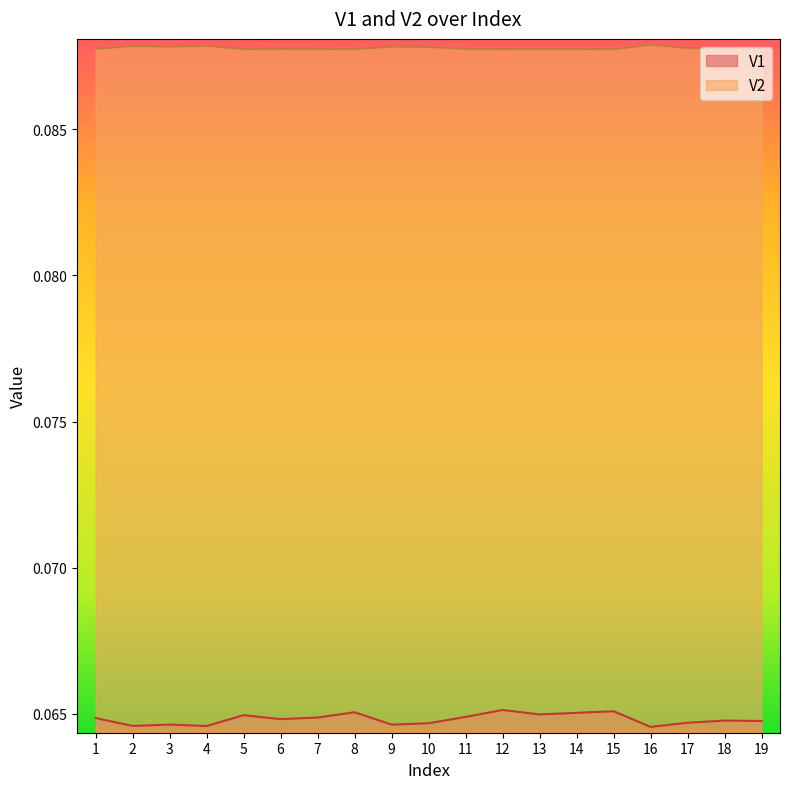

True or false: V1 has more than 1 points higher than both neighbors.

True